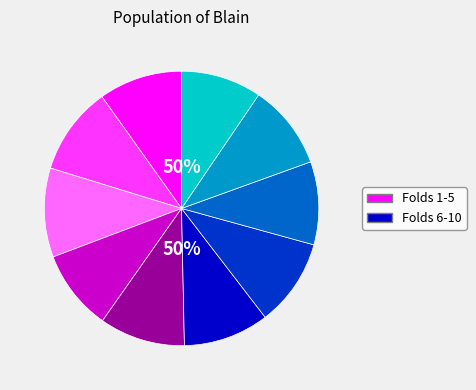

What is the largest slice in the pie chart?

Fold 3